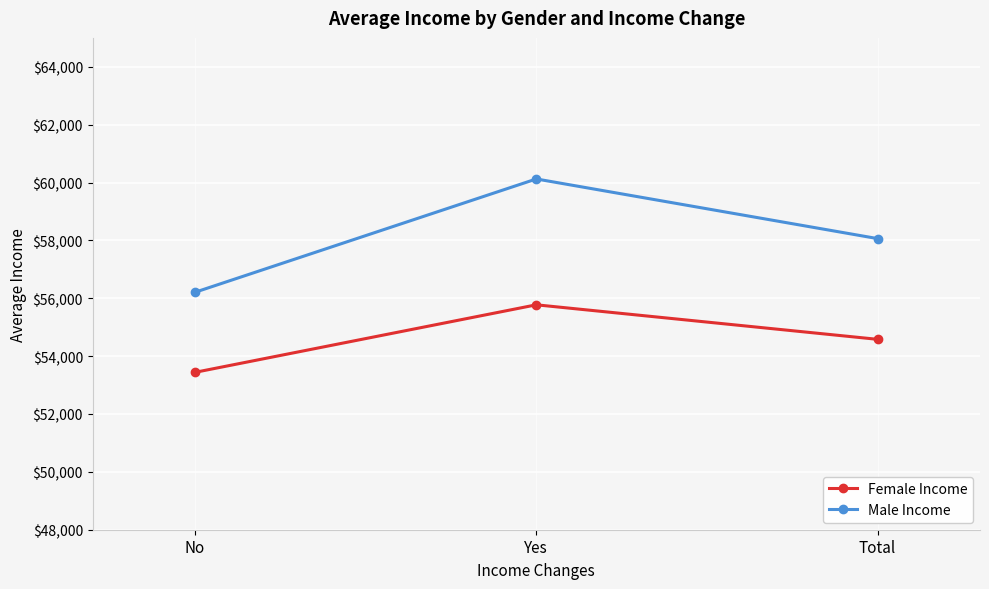

The Male Income series shows 58062.6 at Total. True or false?

True